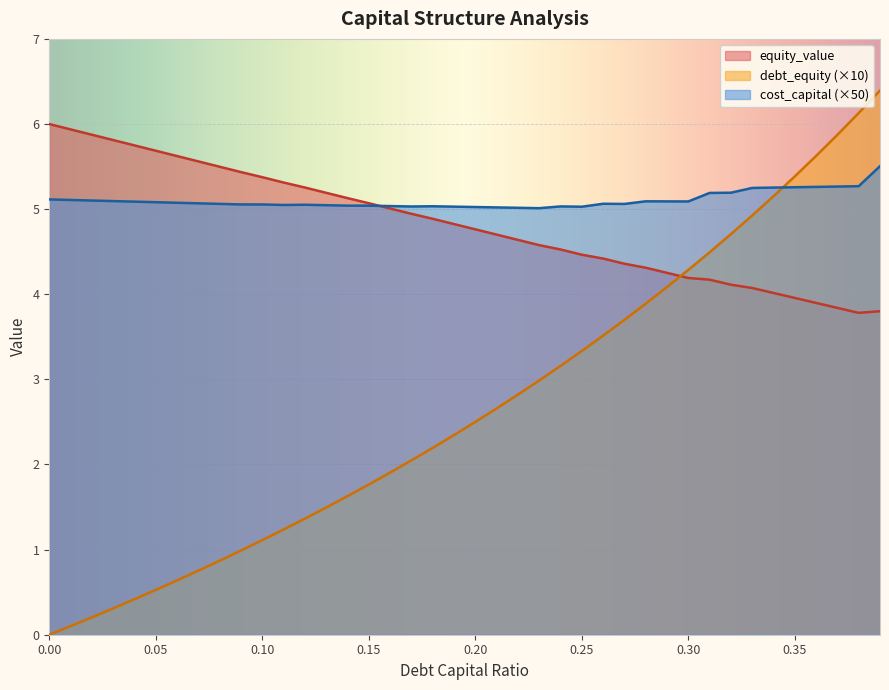

Which series has the largest total across all categories?

cost_capital (×50)